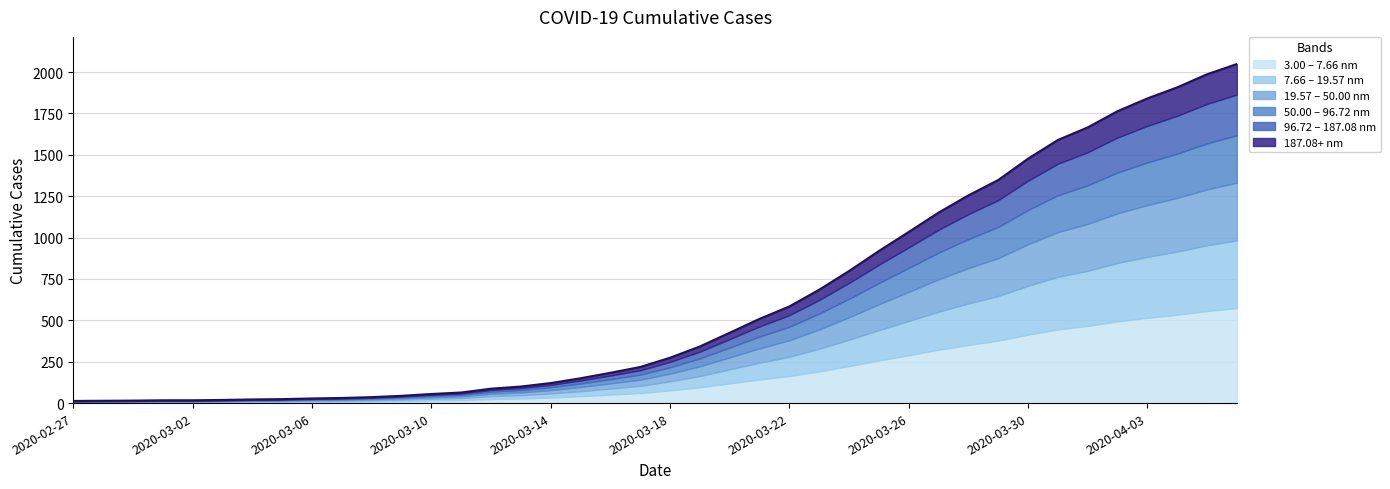

At which category does the chart reach its peak across all series?

2020-04-06